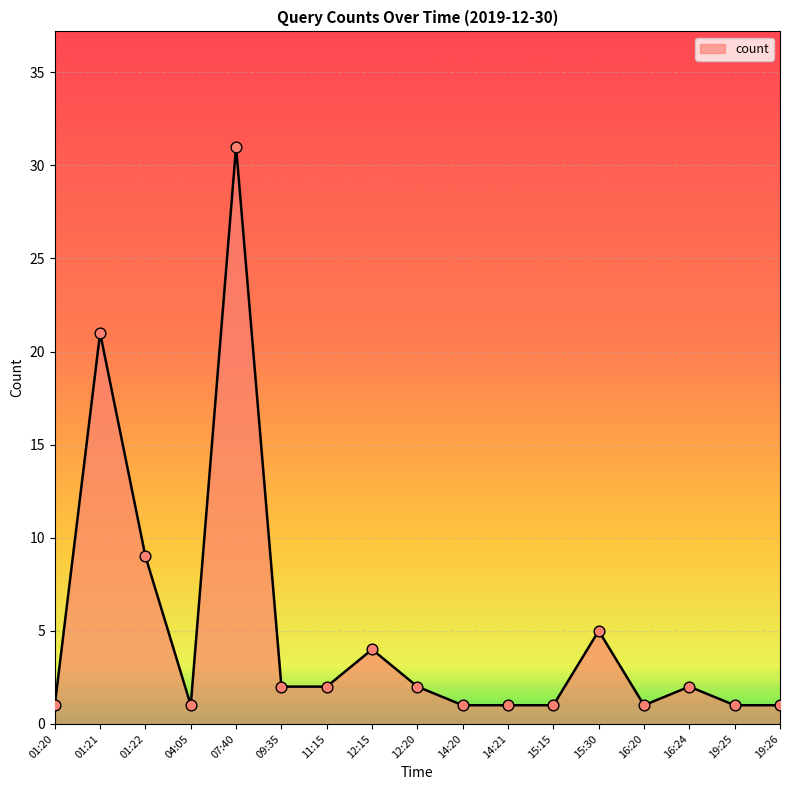

Which has a higher value, 01:20 or 12:20?

12:20